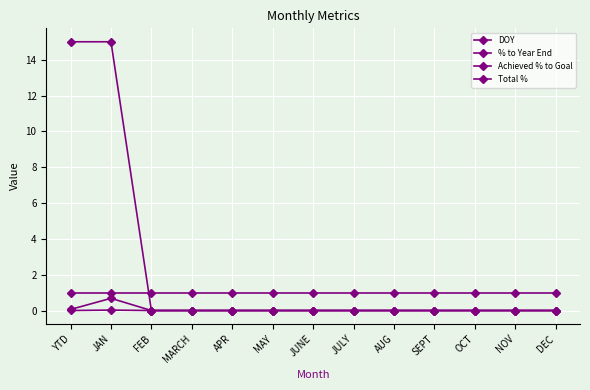

Is the value of Total % at YTD greater than the value of Achieved % to Goal at MARCH?

Yes